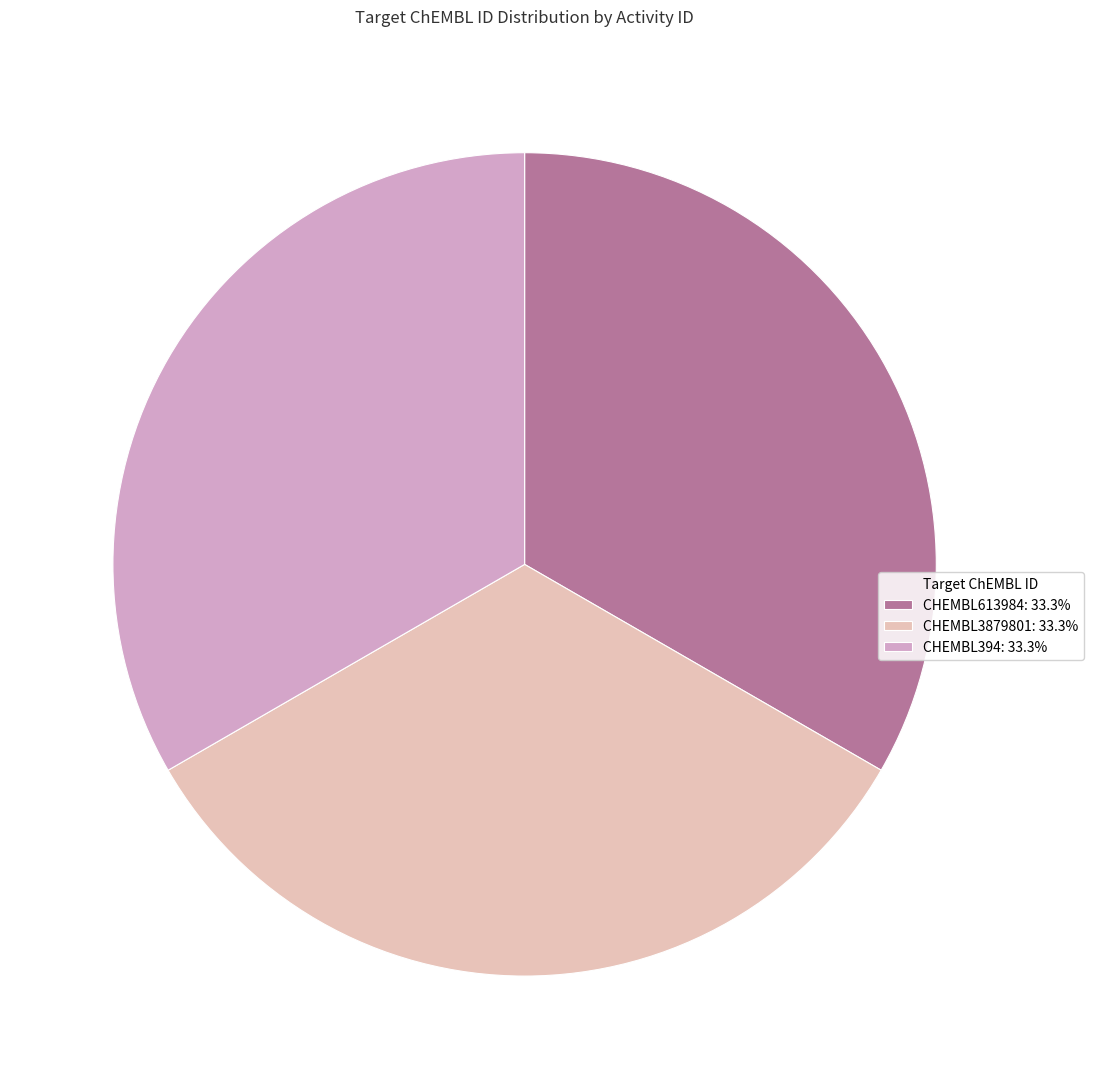

How many segments does this pie chart have?

3